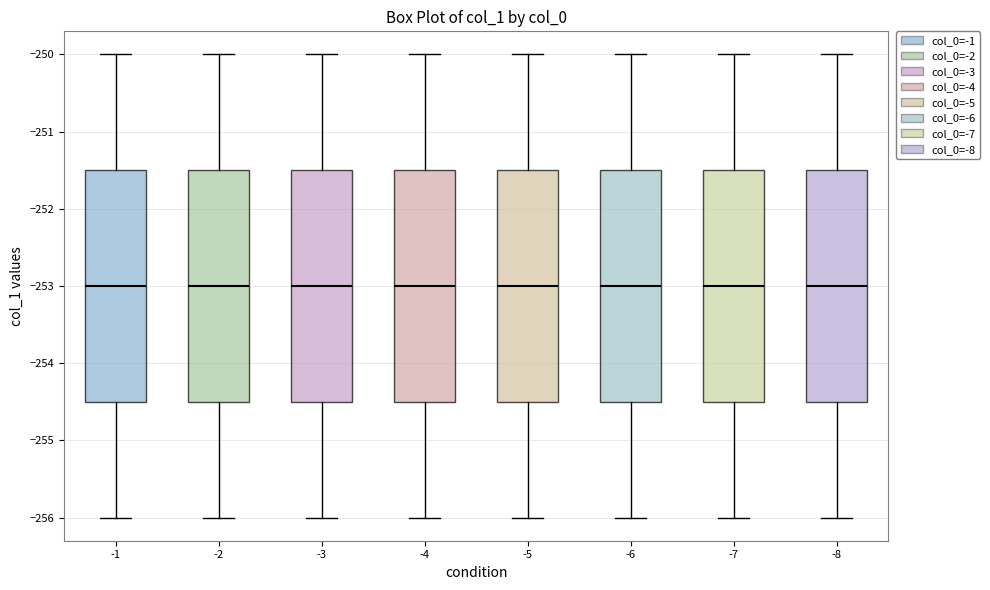

Reading left to right, transcribe this box plot: for each box, give where its median line is, the range the box spans, and where its two whiskers end, as read against the y-axis. The values are not printed on the chart, so give them approximately, as read against the axis.

-1: median -253.0, box -254.5 to -251.5, whiskers -256.0 to -250.0
-2: median -253.0, box -254.5 to -251.5, whiskers -256.0 to -250.0
-3: median -253.0, box -254.5 to -251.5, whiskers -256.0 to -250.0
-4: median -253.0, box -254.5 to -251.5, whiskers -256.0 to -250.0
-5: median -253.0, box -254.5 to -251.5, whiskers -256.0 to -250.0
-6: median -253.0, box -254.5 to -251.5, whiskers -256.0 to -250.0
-7: median -253.0, box -254.5 to -251.5, whiskers -256.0 to -250.0
-8: median -253.0, box -254.5 to -251.5, whiskers -256.0 to -250.0